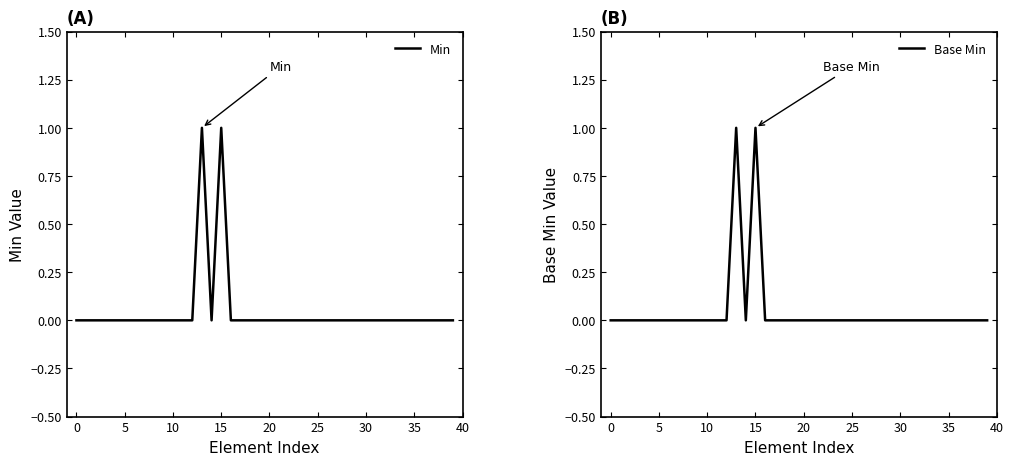

At which category is the sum across all series the highest?

13